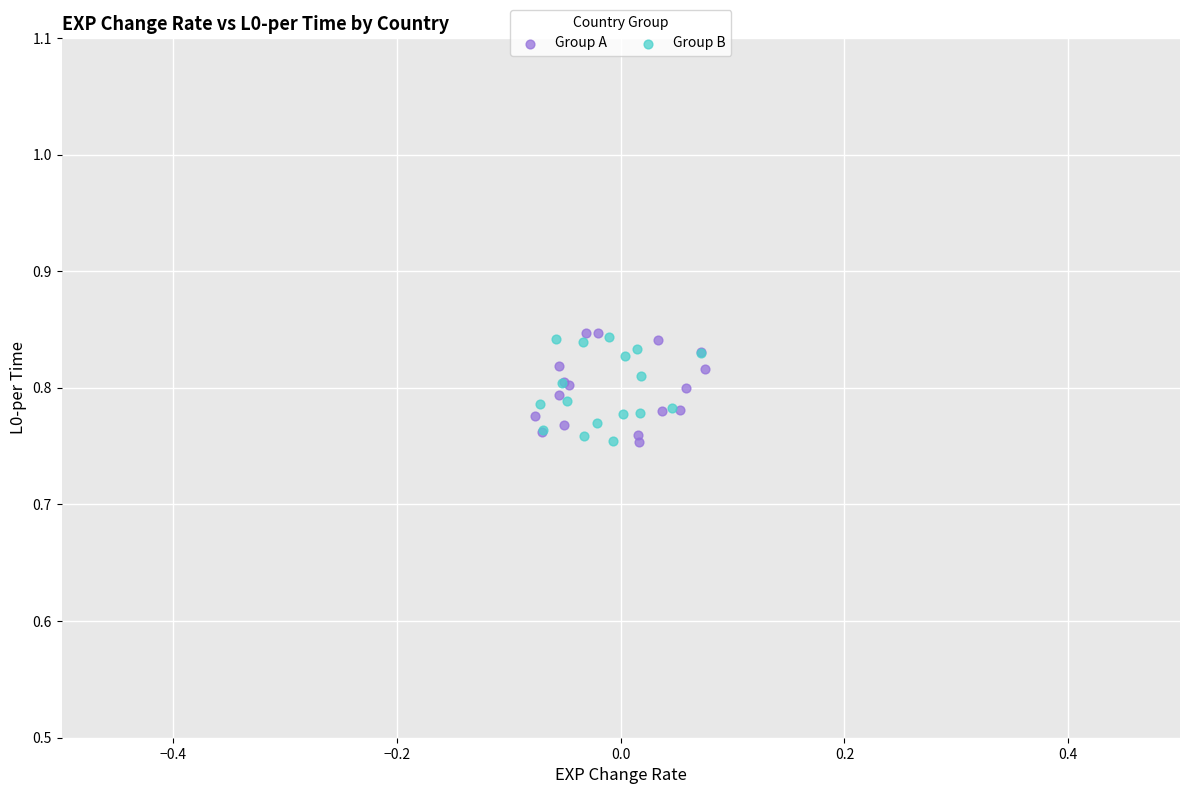

What are all the series names shown in the legend?

Group A, Group B